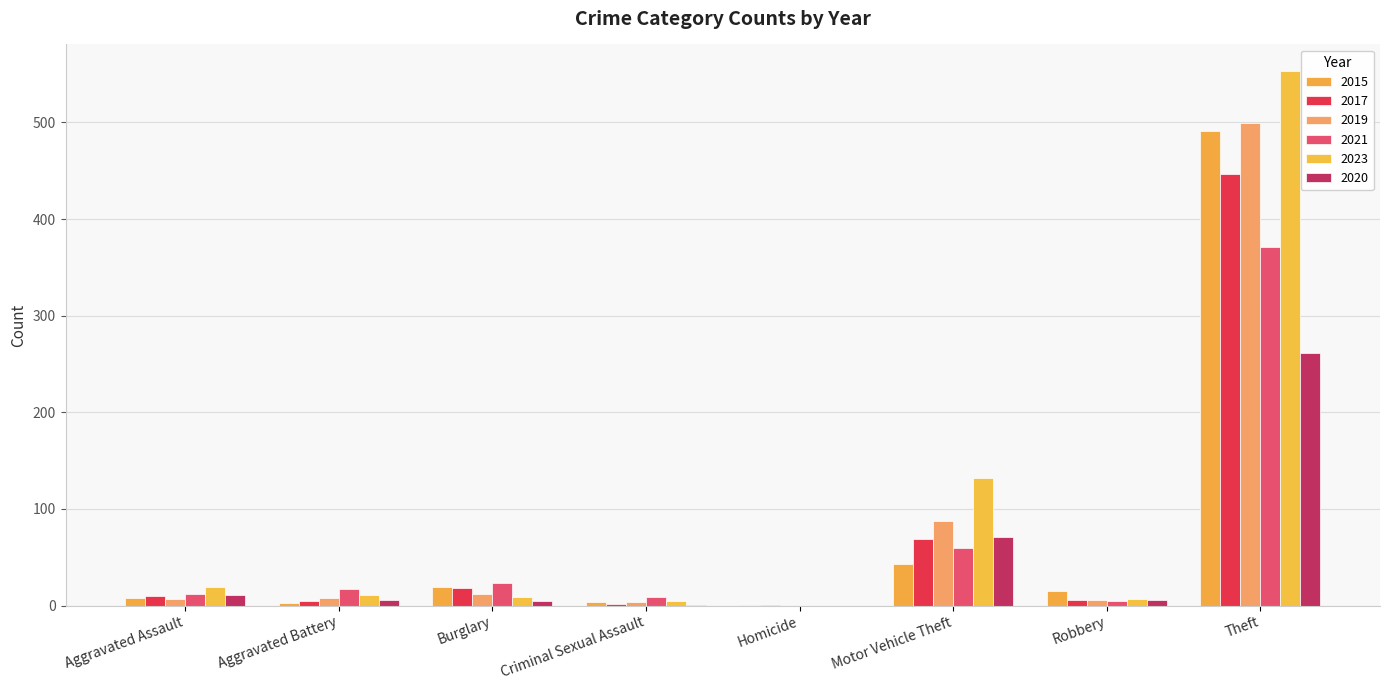

How many data points does each series have?

8